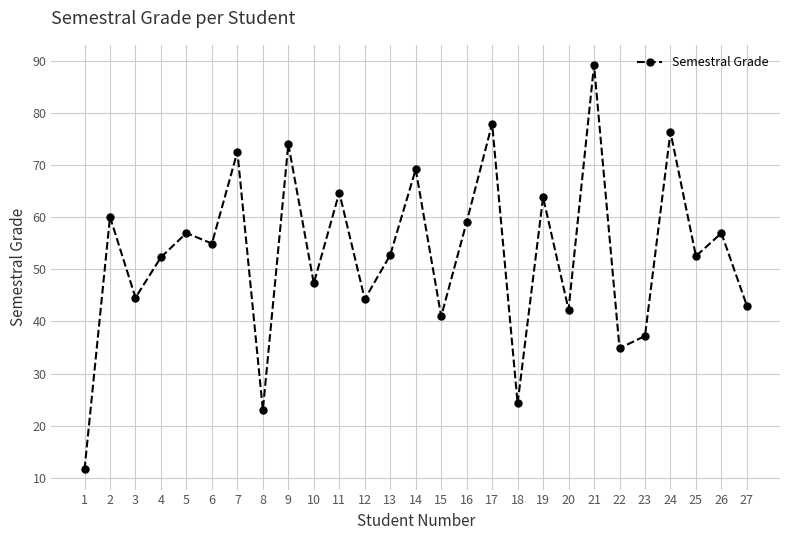

What value does the data have at 25?

52.5